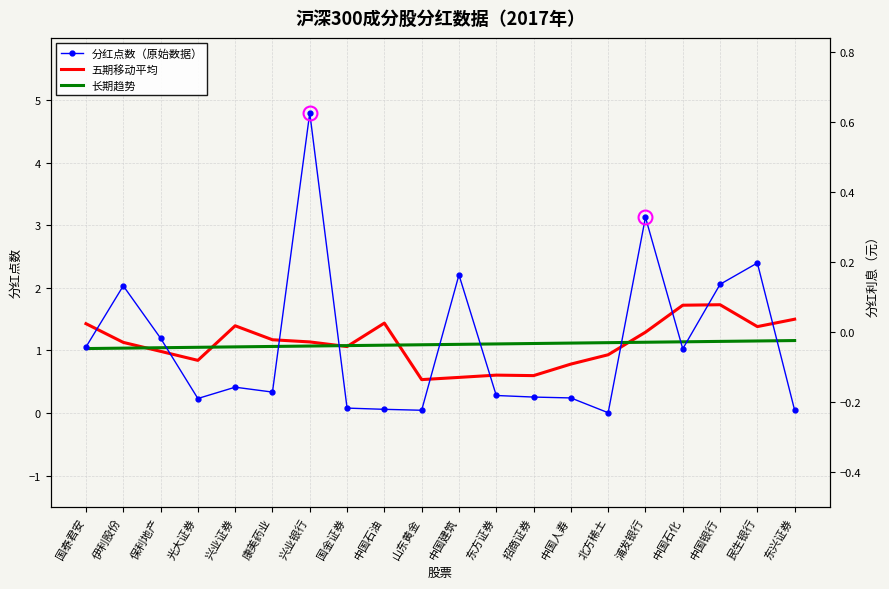

At which label does 分红点数（原始数据） reach its minimum?

北方稀土